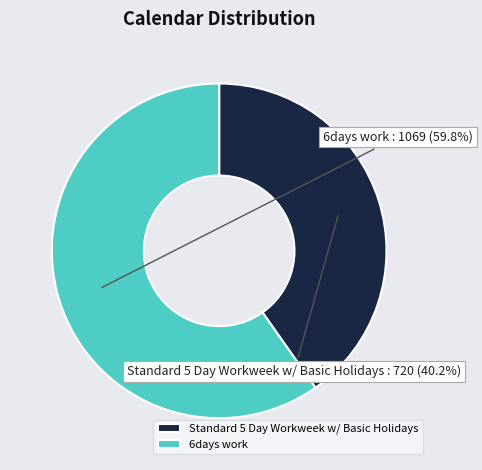

What percentage is NOT represented by Standard 5 Day Workweek w/ Basic Holidays?

59.8%